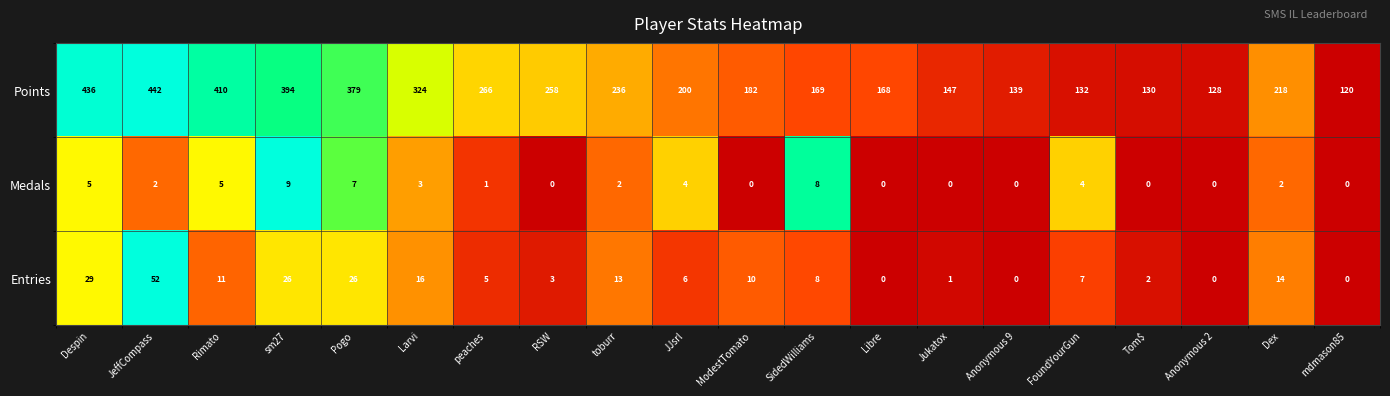

True or false: Points has a value of 218 at Dex.

True